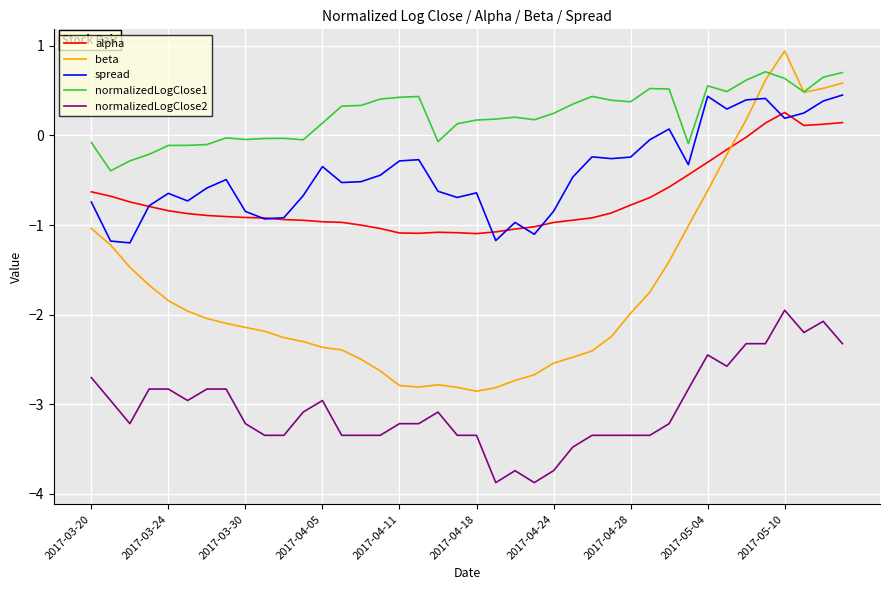

How many lines are shown in the chart?

5